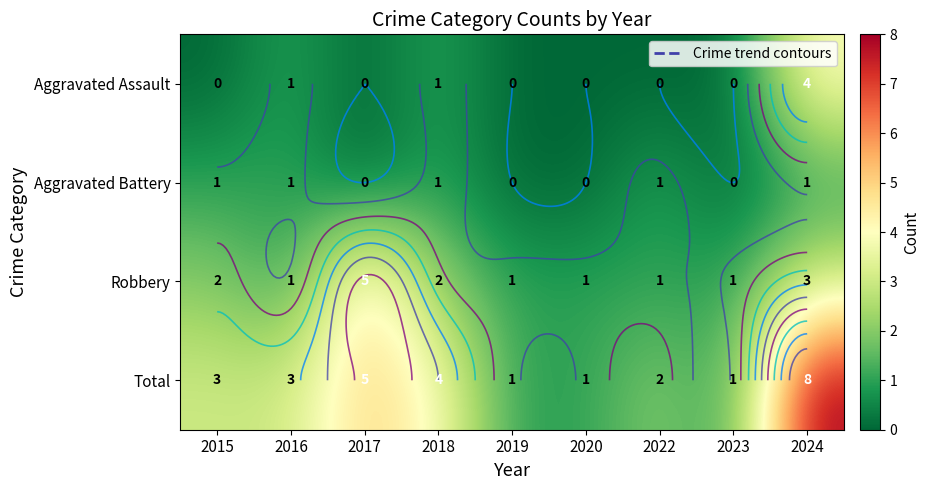

Where is Total nearest to the value 4?

2018